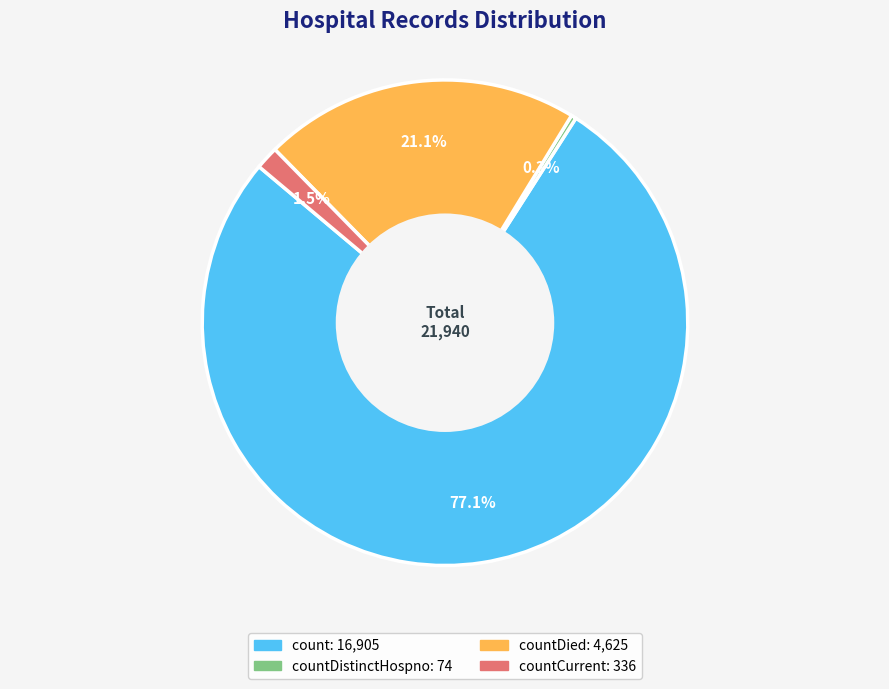

To the nearest percent, what is the average slice percentage?

25%